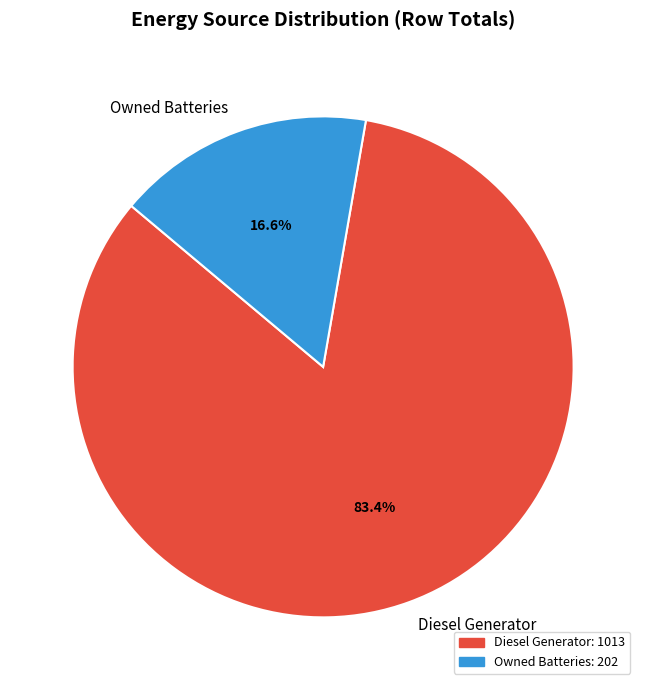

How many segments does this pie chart have?

2